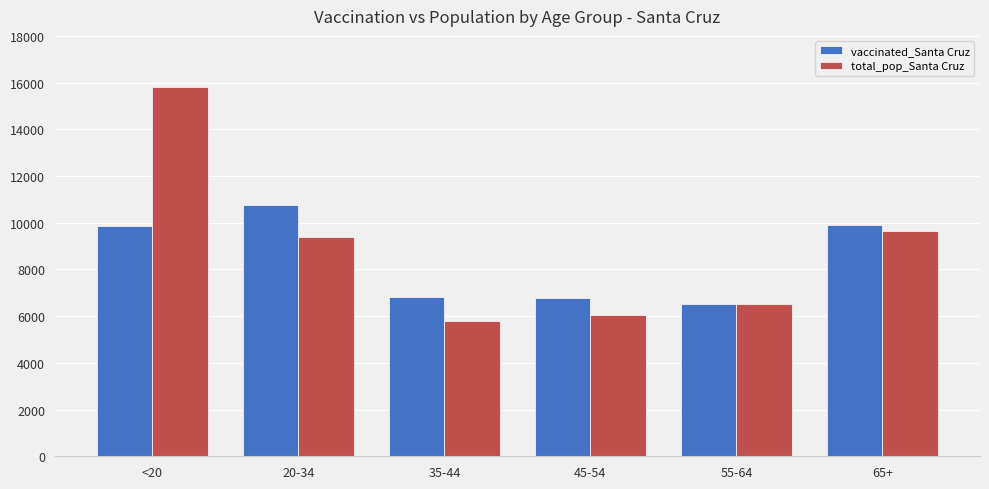

Rank the series by their maximum value, from lowest to highest.

vaccinated_Santa Cruz, total_pop_Santa Cruz